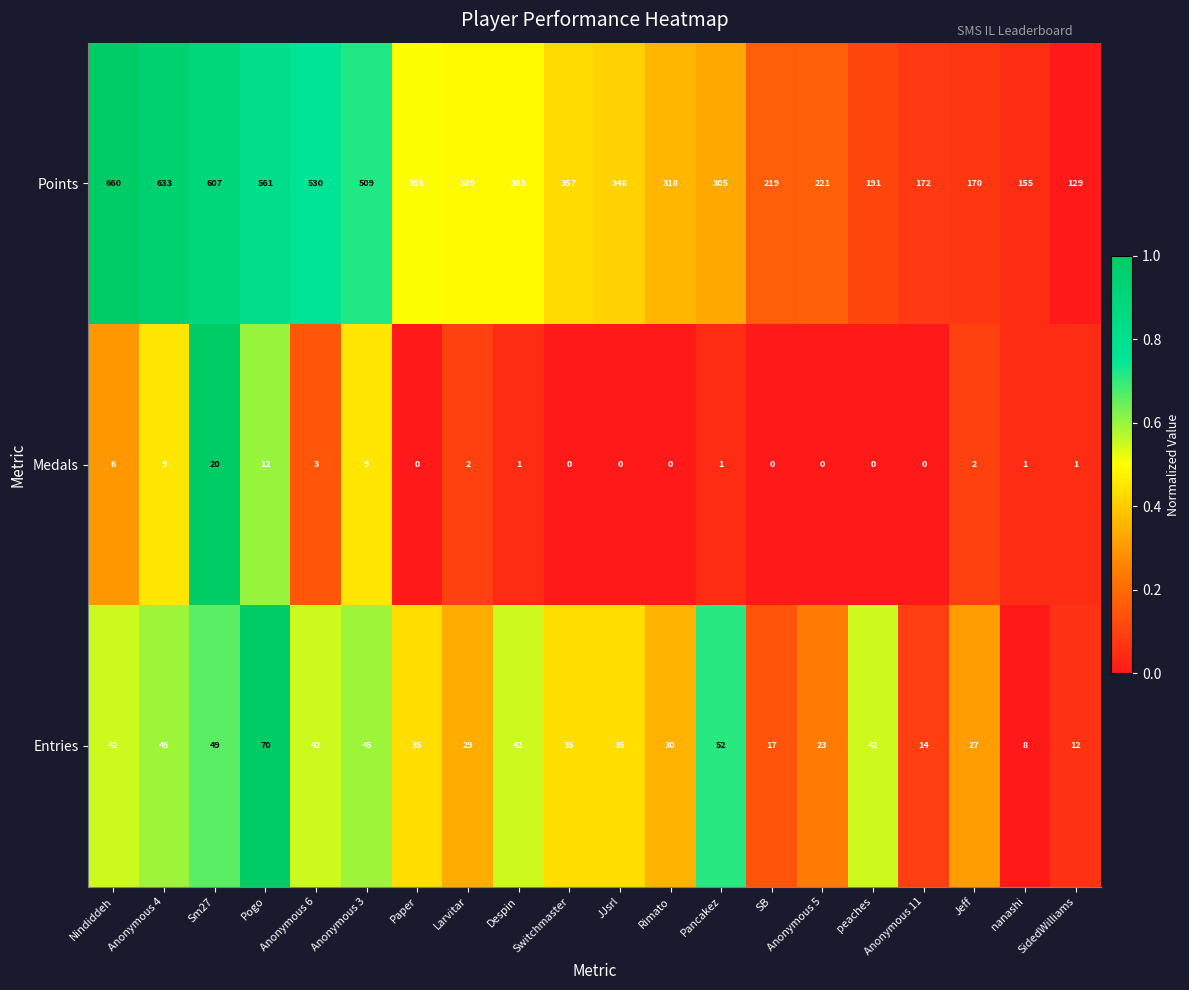

What is the sum of the Medals values at Sm27 and Pancakez?

21